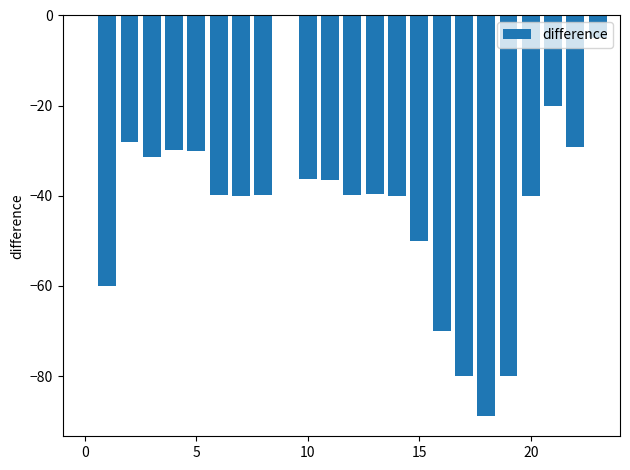

What is the sum of all values?

-954.5